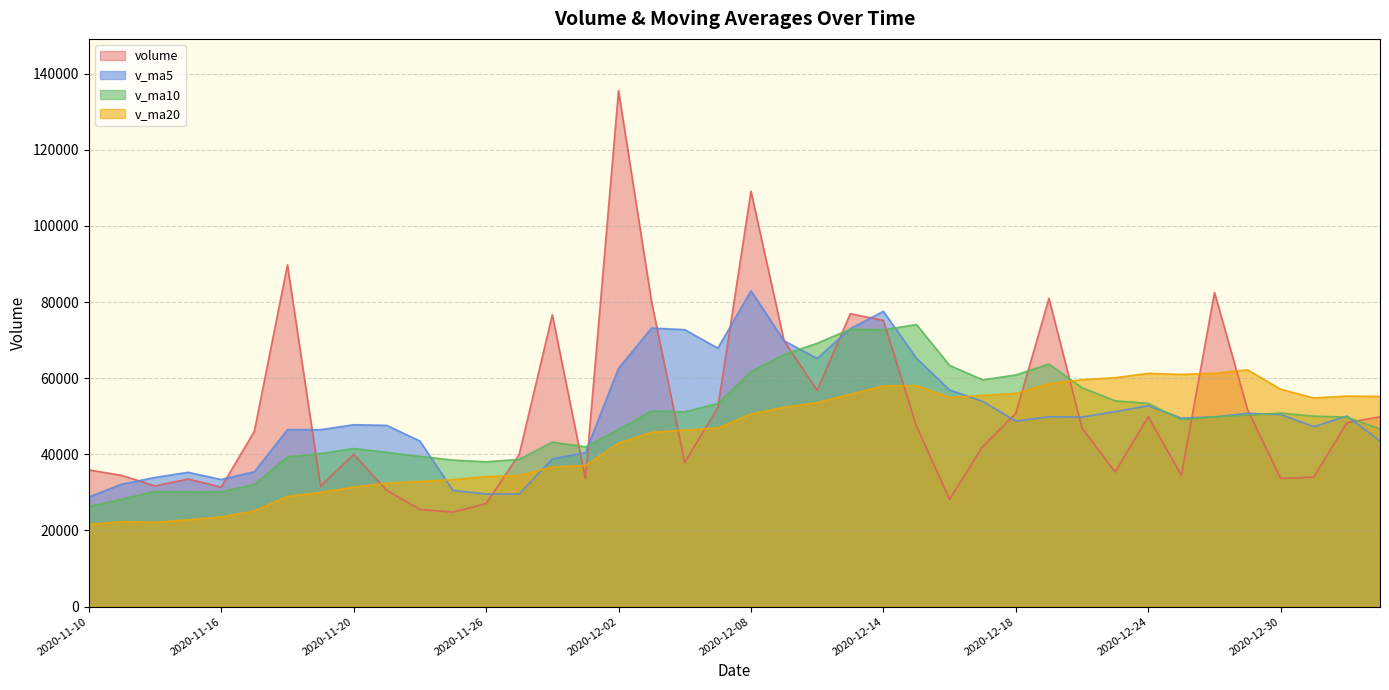

What is the value of the v_ma5 point at the 9th from the left?

47769.3